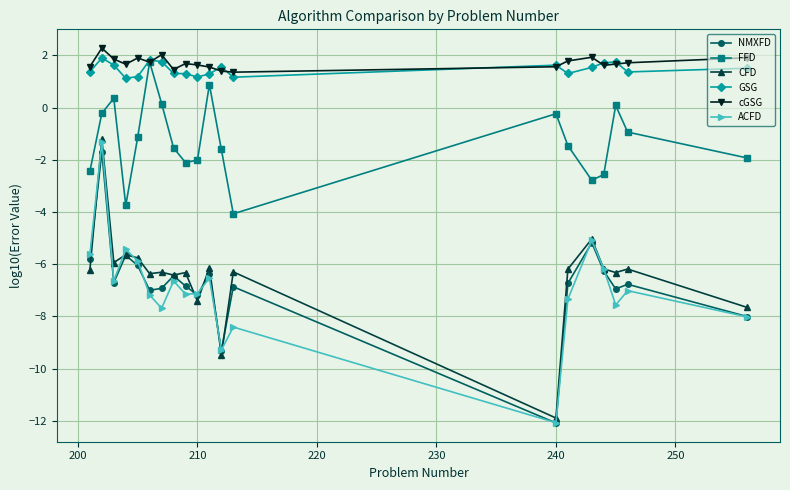

How many interior local peaks does the ACFD series have?

7